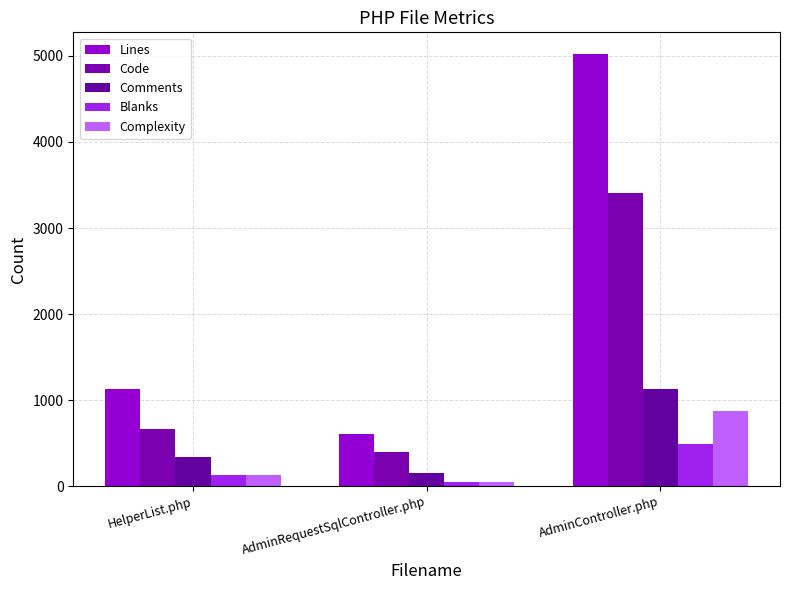

What position from the right is HelperList.php?

3